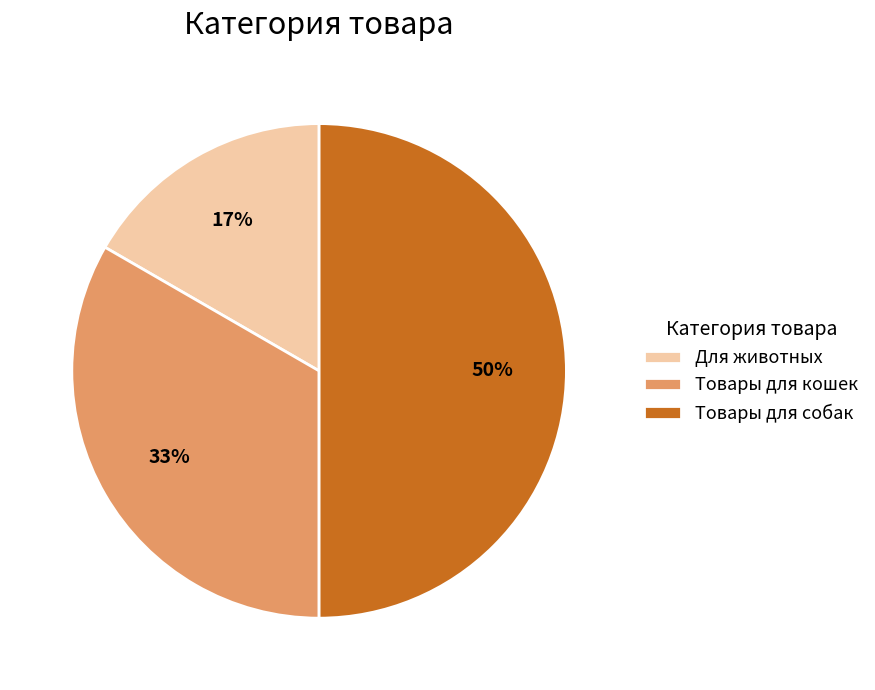

Count the number of slices in the pie.

3